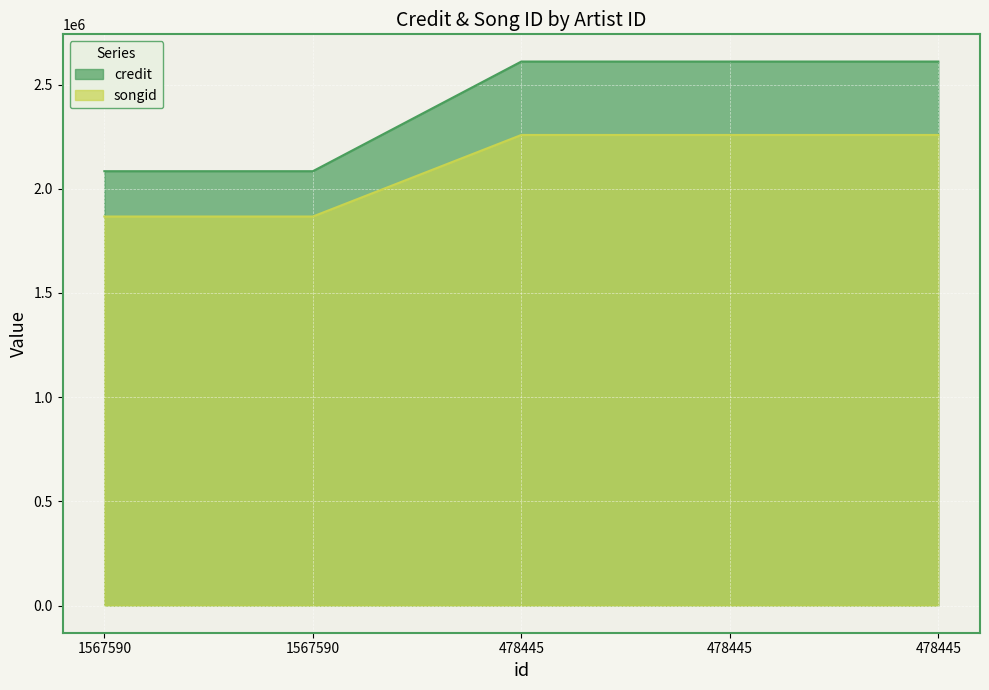

Reading left to right, extract all data points from this chart.

credit: 2084488	2084488	2610807	2610807	2610807
songid: 1866952	1866952	2258374	2258374	2258374